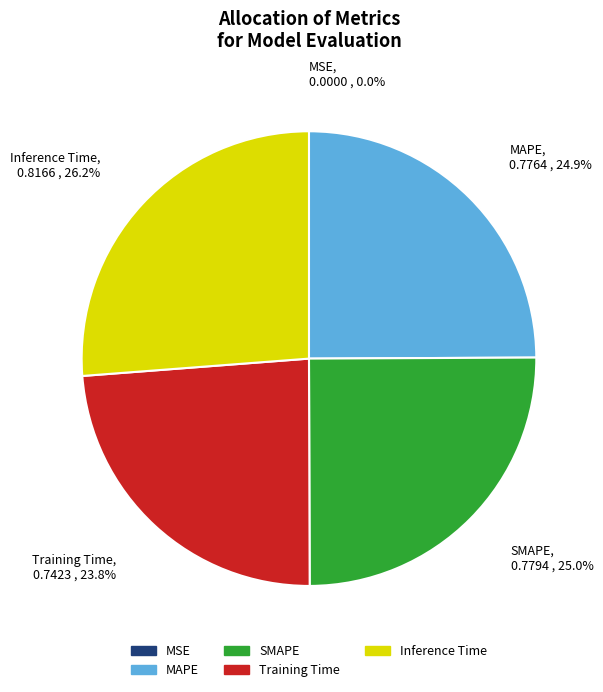

Does MAPE represent more than half of the total?

No